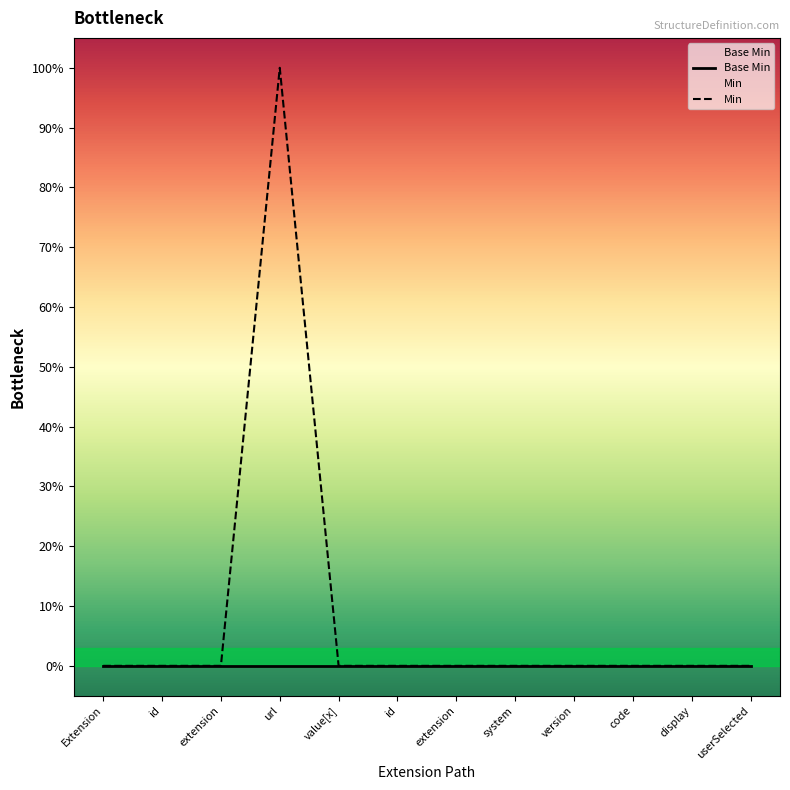

Is the value of Base Min at url greater than the value of Min at version?

No